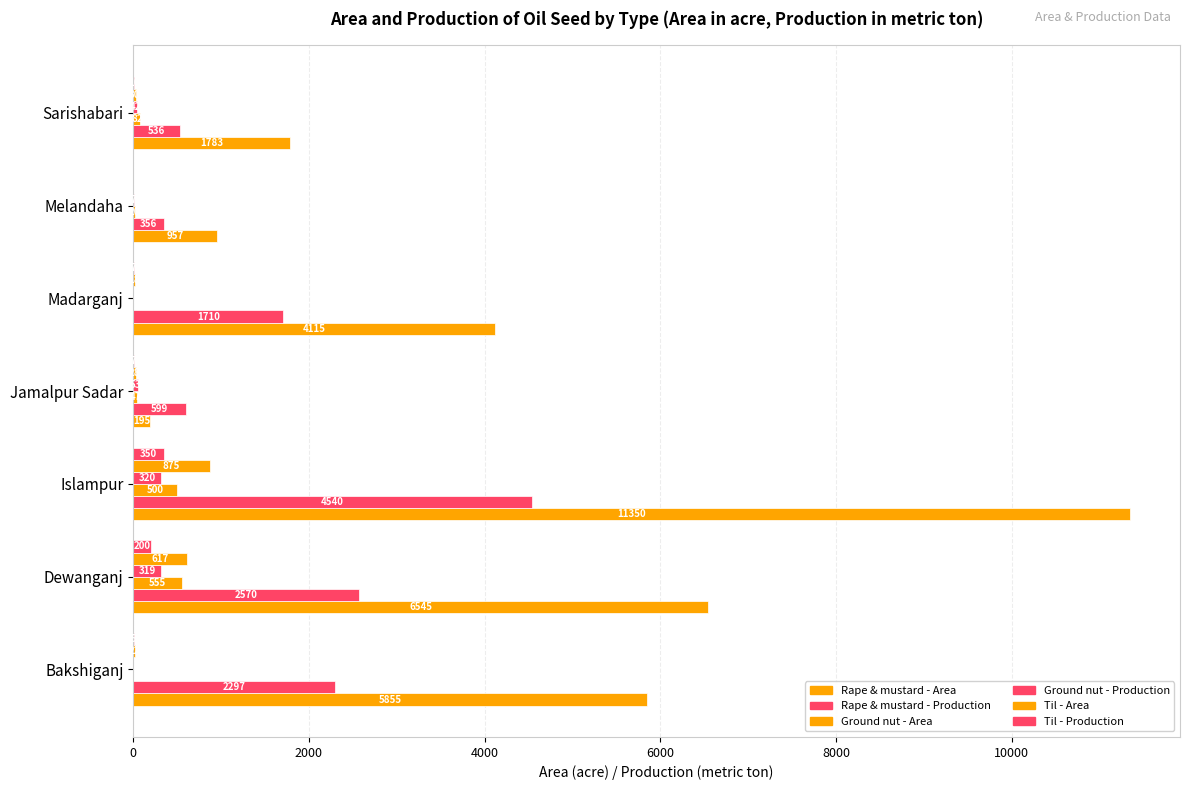

Count the number of categories in the chart.

7